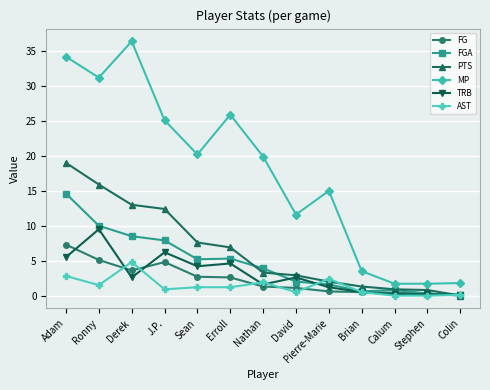

What value does the PTS series have at Erroll?

6.9